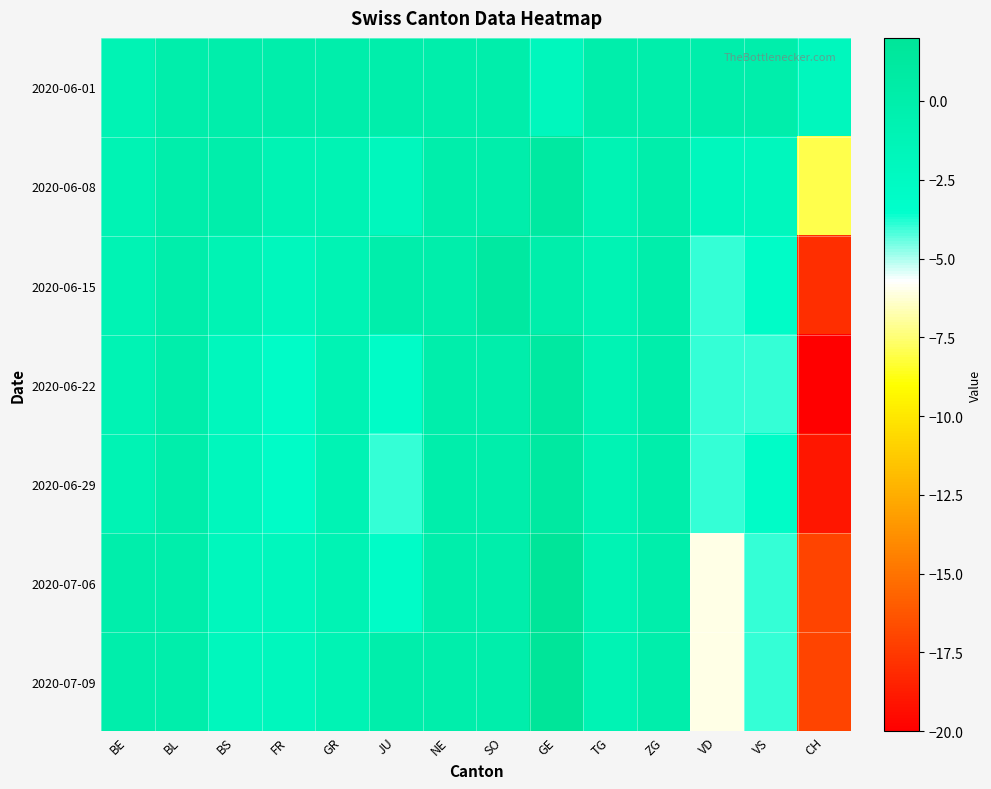

Between VS and NE, which is larger?

VS